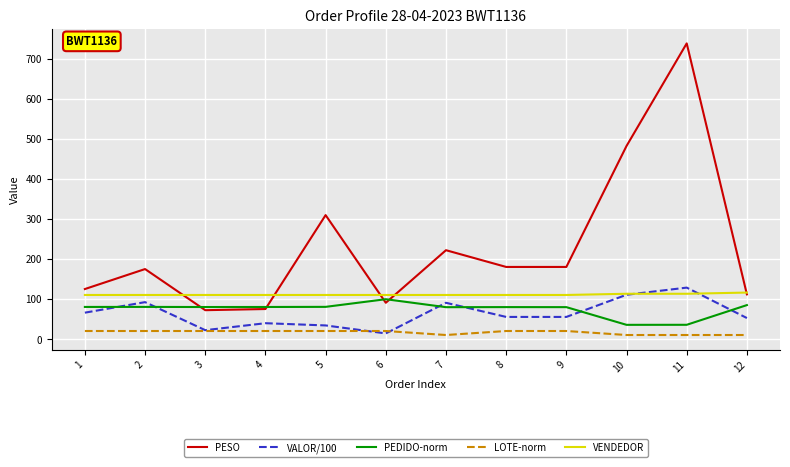

What is the difference between the highest and lowest values at 8?

160.0